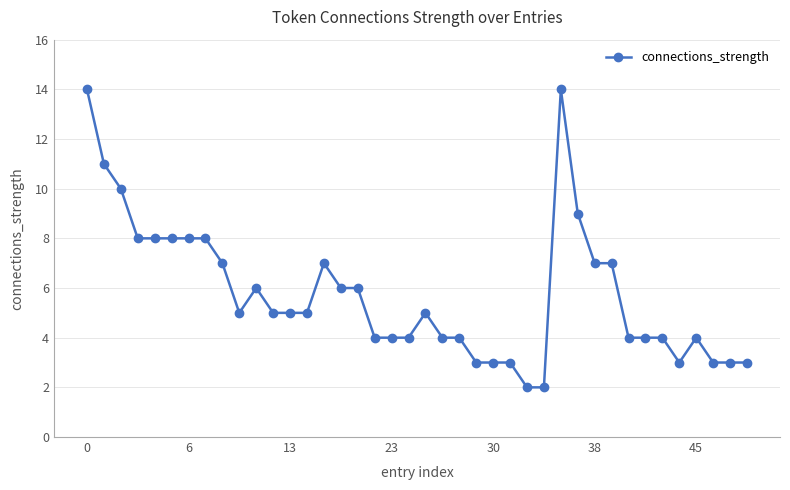

True or false: there are more than 0 points higher than both neighbors.

True